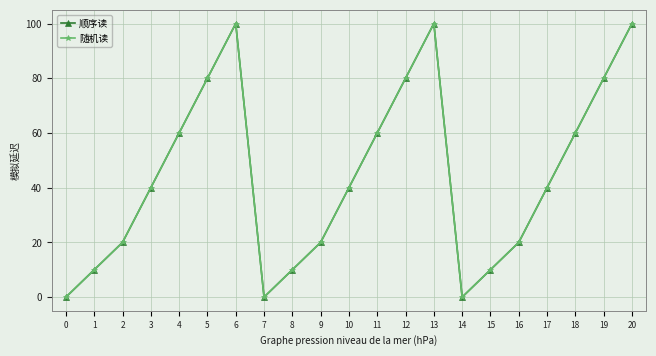

True or false: 随机读 and 顺序读 intersect in this chart.

False